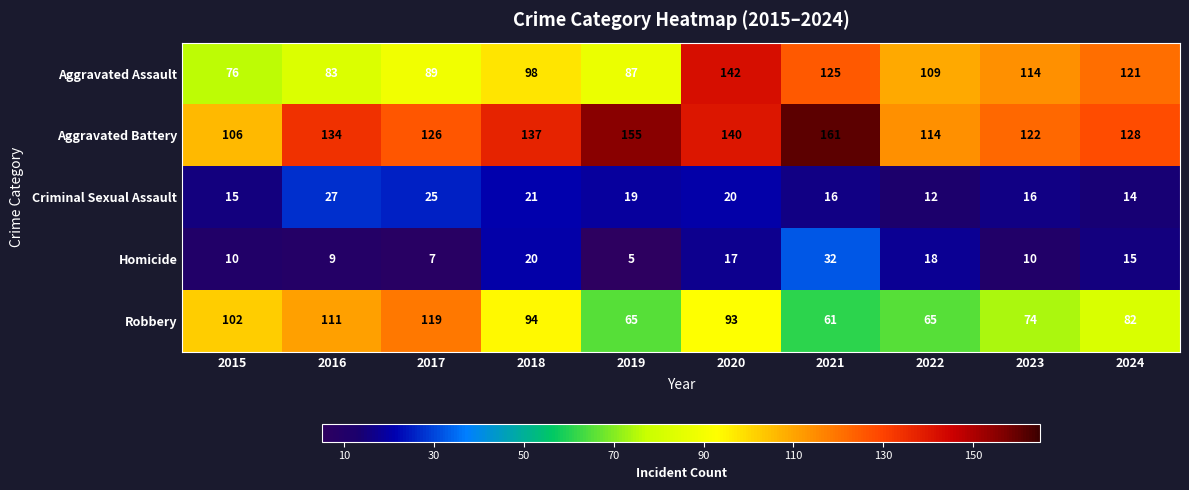

At 2015, list the series in order from largest to smallest.

Aggravated Battery, Robbery, Aggravated Assault, Criminal Sexual Assault, Homicide